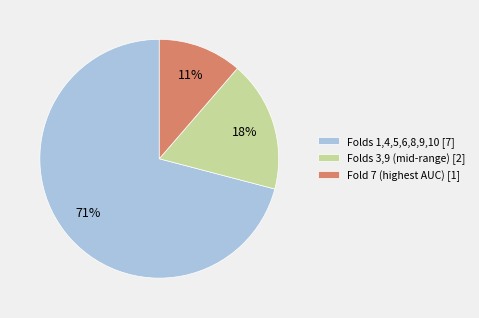

To the nearest percent, what percentage of the pie is Fold 7 (highest AUC) [1]?

11%